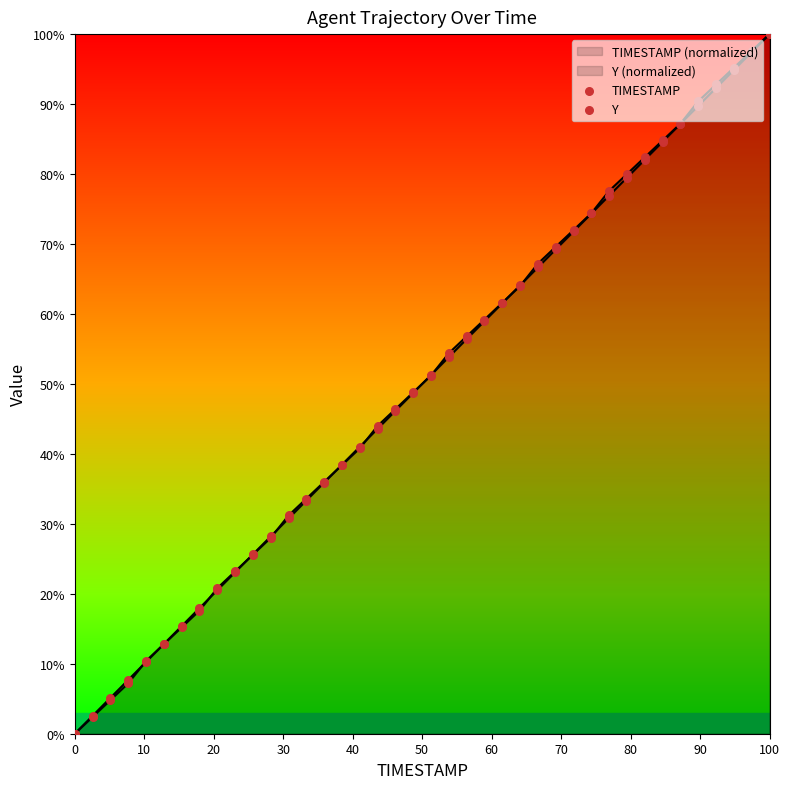

Which series contains the lowest Y value?

TIMESTAMP